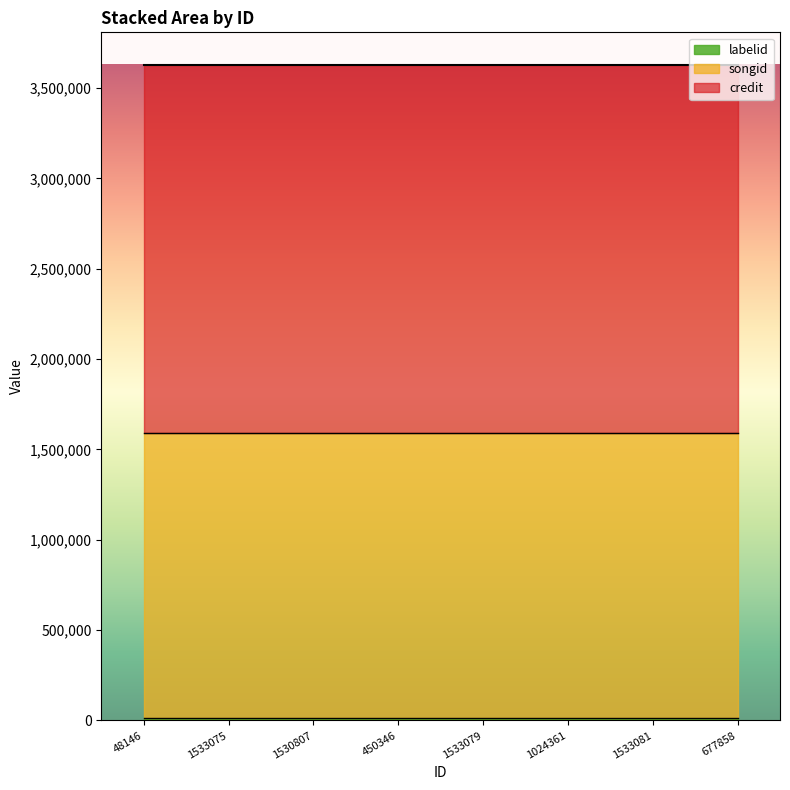

The labelid series shows 15148 at 48146. True or false?

True